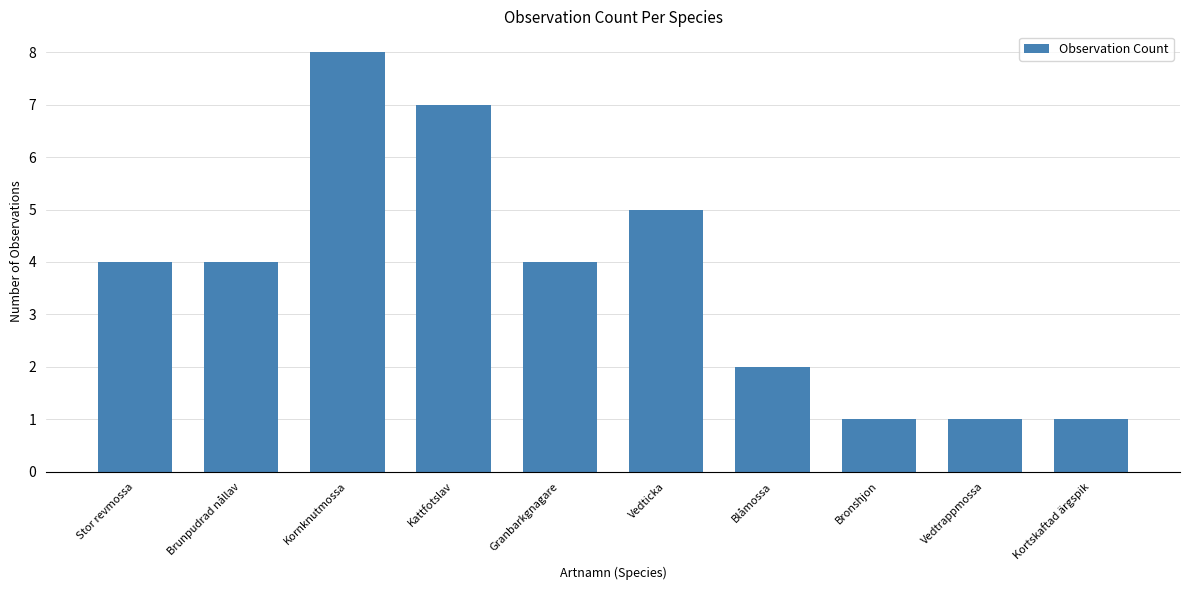

What is the approximate value at Vedticka?

5